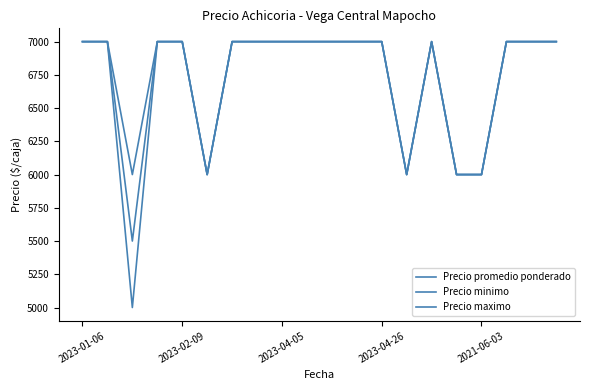

Is this an area chart (filled region under the line)?

No